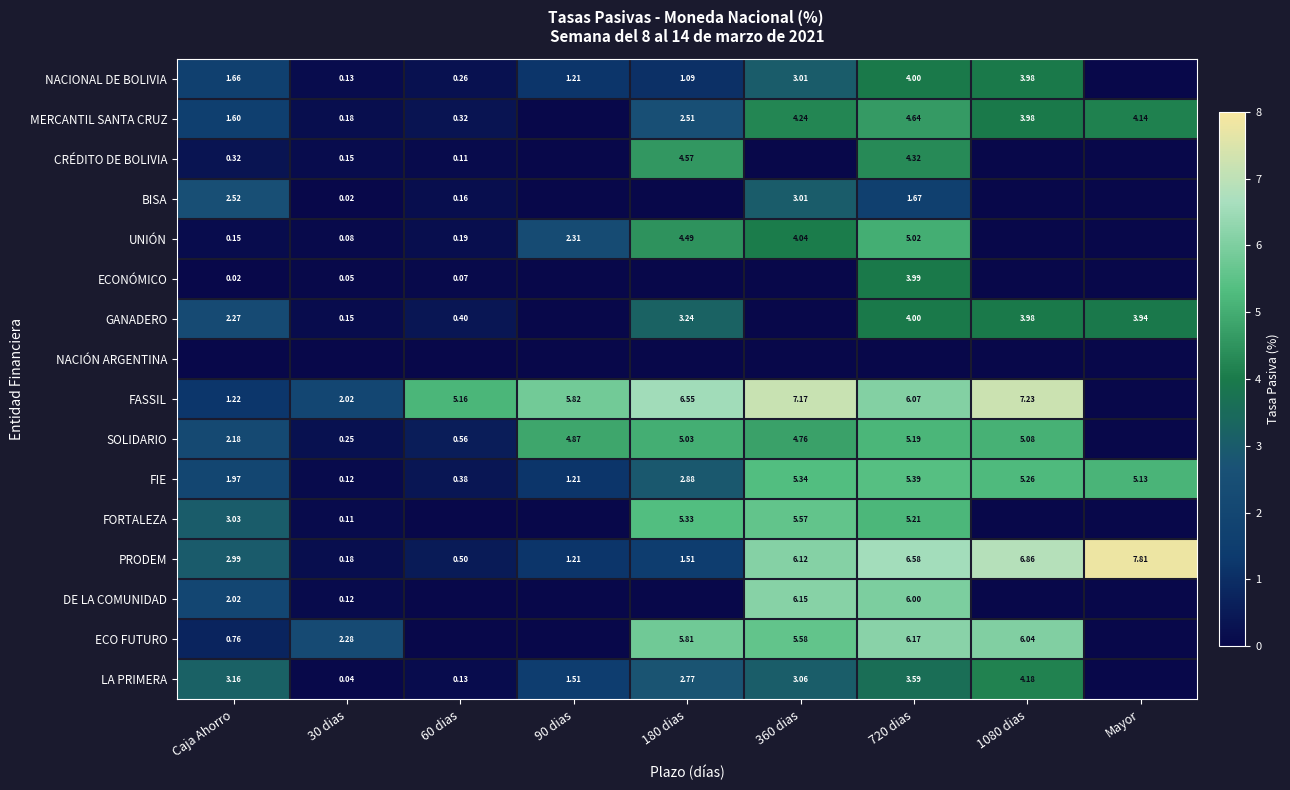

Is the value of ECO FUTURO at 360 dias greater than the value of LA PRIMERA at 90 dias?

Yes